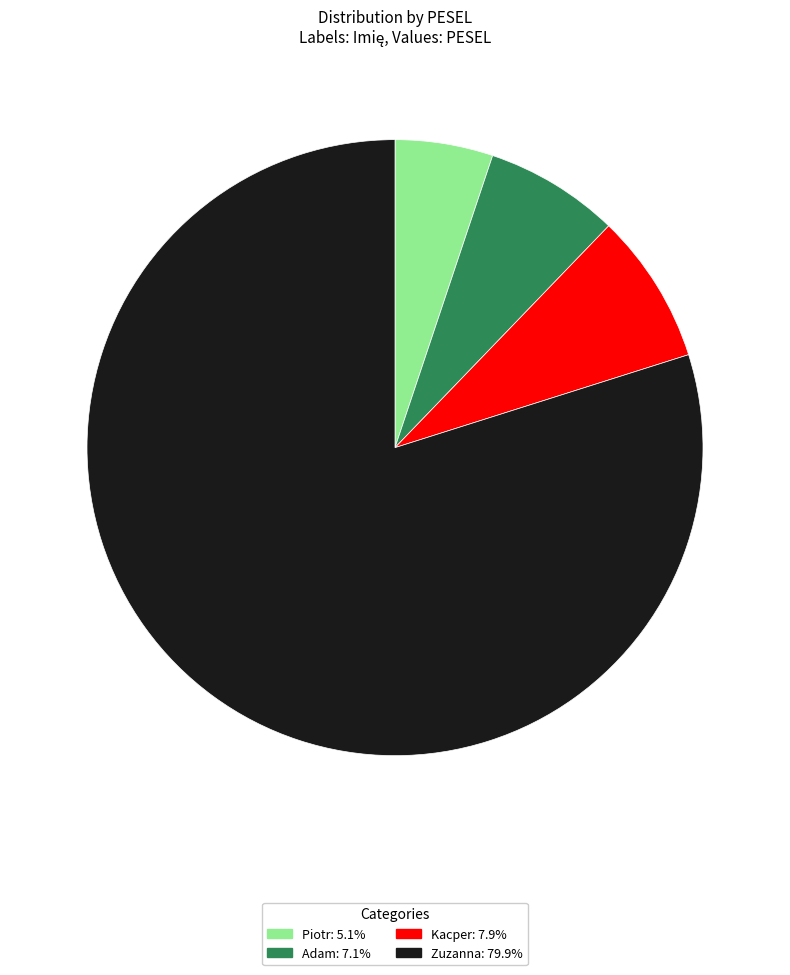

Which has a higher value, Kacper or Piotr?

Kacper